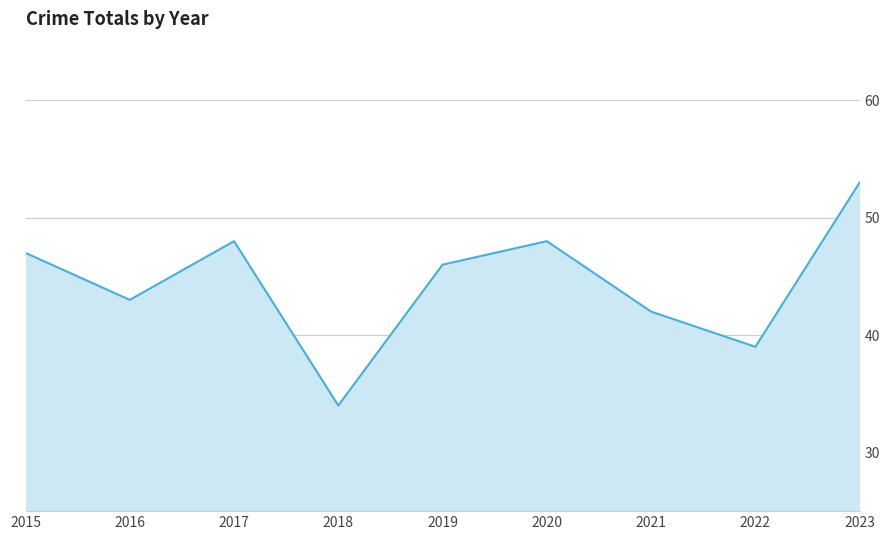

The chart shows a value of 48 at 2020. True or false?

True